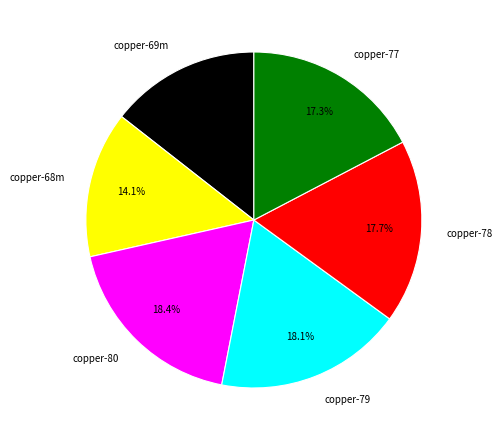

What percentage is NOT represented by copper-79?

81.9%